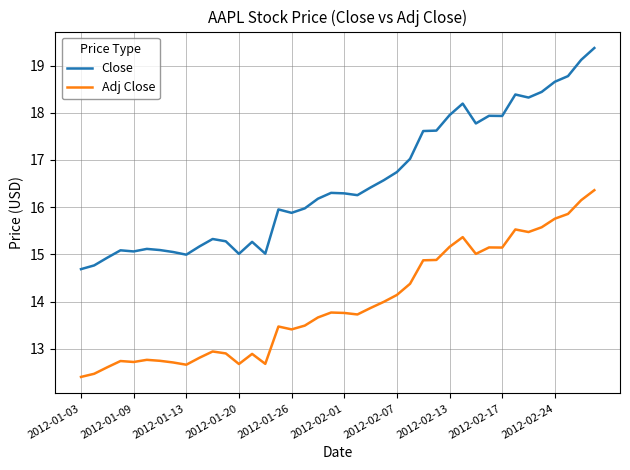

What is the sum of all Adj Close values?

558.6